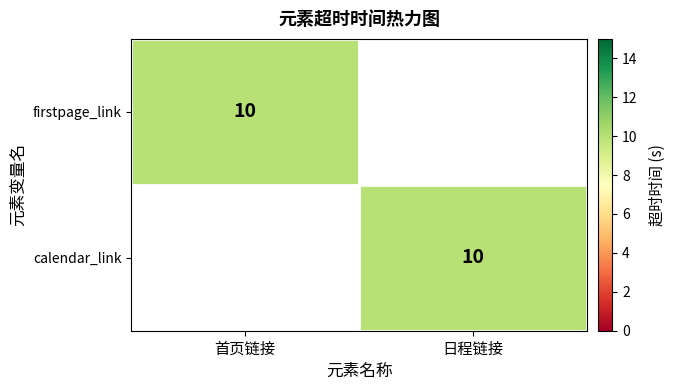

The value of calendar_link at 日程链接 is 4. True or false?

False